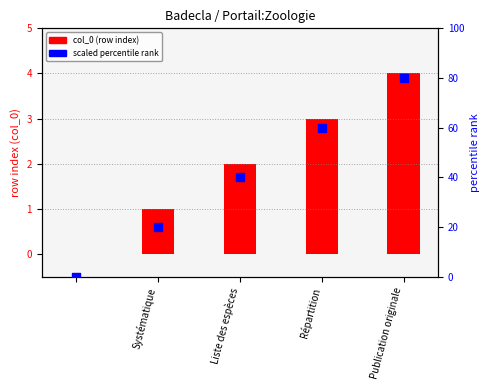

Is the value of scaled percentile at 4 greater than the value of col_0 (row index) at Systématique?

Yes